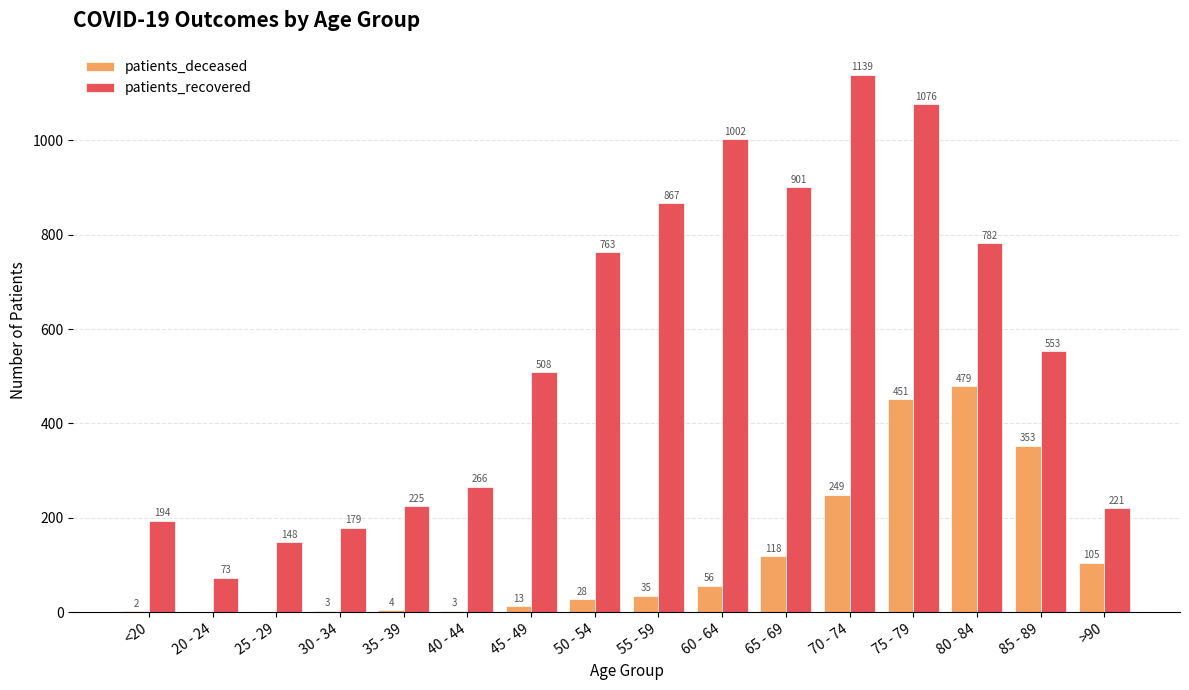

Reading right to left, what are all the values shown in this chart?

patients_deceased: >90=105	85 - 89=353	80 - 84=479	75 - 79=451	70 - 74=249	65 - 69=118	60 - 64=56	55 - 59=35	50 - 54=28	45 - 49=13	40 - 44=3	35 - 39=4	30 - 34=3	25 - 29=0	20 - 24=0	<20=2
patients_recovered: >90=221	85 - 89=553	80 - 84=782	75 - 79=1076	70 - 74=1139	65 - 69=901	60 - 64=1002	55 - 59=867	50 - 54=763	45 - 49=508	40 - 44=266	35 - 39=225	30 - 34=179	25 - 29=148	20 - 24=73	<20=194